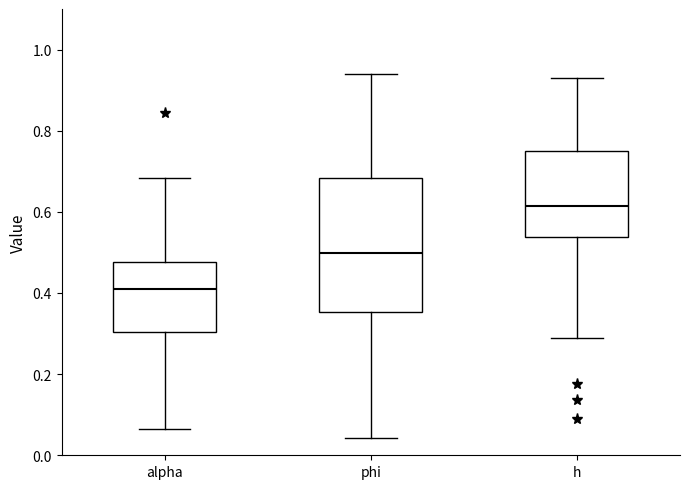

Reading left to right, read every box against the y-axis: the position of its median line, the range the box covers, and the ends of its whiskers. The values are not printed on the chart, so give them approximately, as read against the axis.

alpha: median 0.42, box 0.30 to 0.48, whiskers 0.06 to 0.68
phi: median 0.50, box 0.36 to 0.68, whiskers 0.04 to 0.94
h: median 0.62, box 0.54 to 0.74, whiskers 0.28 to 0.92